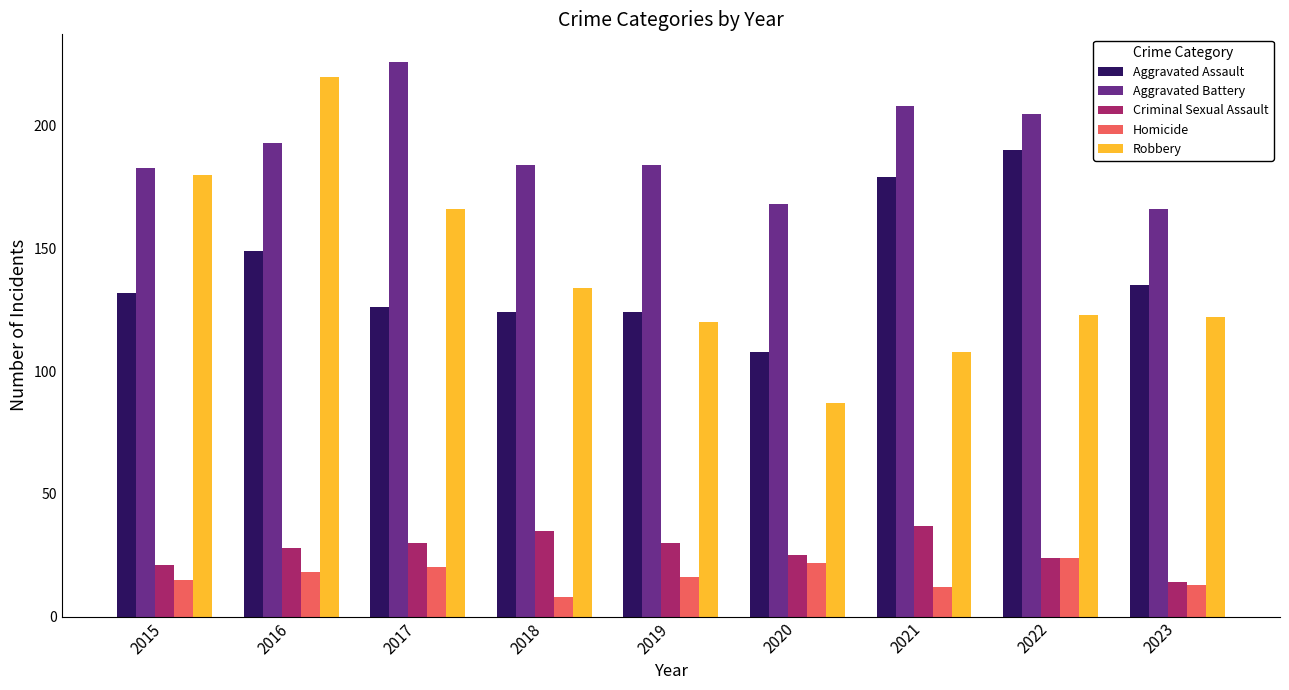

Reading left to right, transcribe all the data shown in this chart.

Aggravated Assault: 132	149	126	124	124	108	179	190	135
Aggravated Battery: 183	193	226	184	184	168	208	205	166
Criminal Sexual Assault: 21	28	30	35	30	25	37	24	14
Homicide: 15	18	20	8	16	22	12	24	13
Robbery: 180	220	166	134	120	87	108	123	122